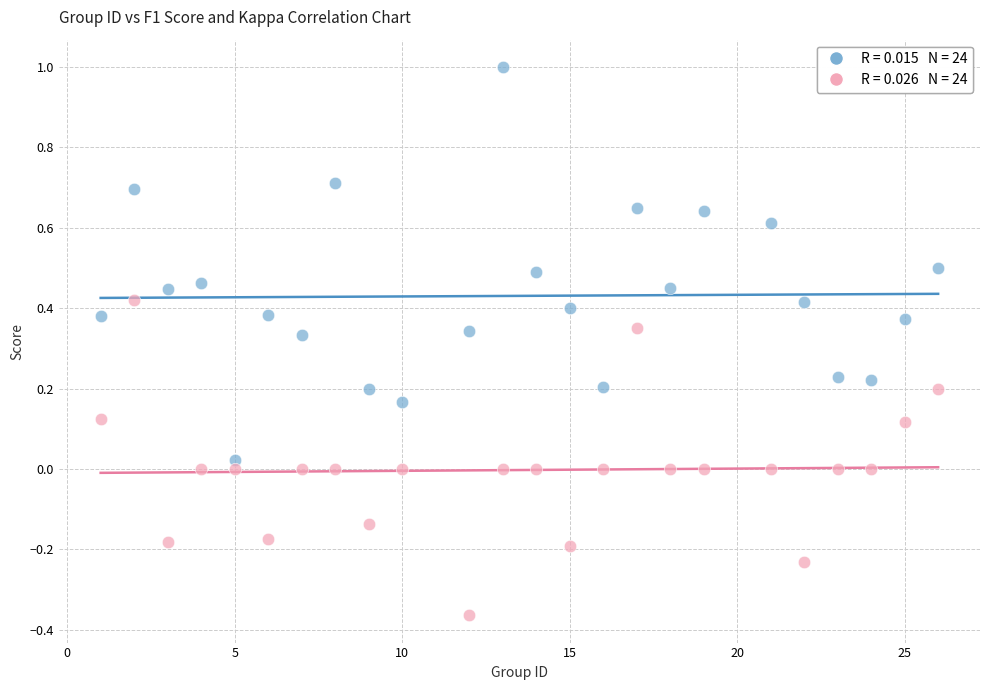

Across all data points, what is the range of X values (max minus min)?

25.0